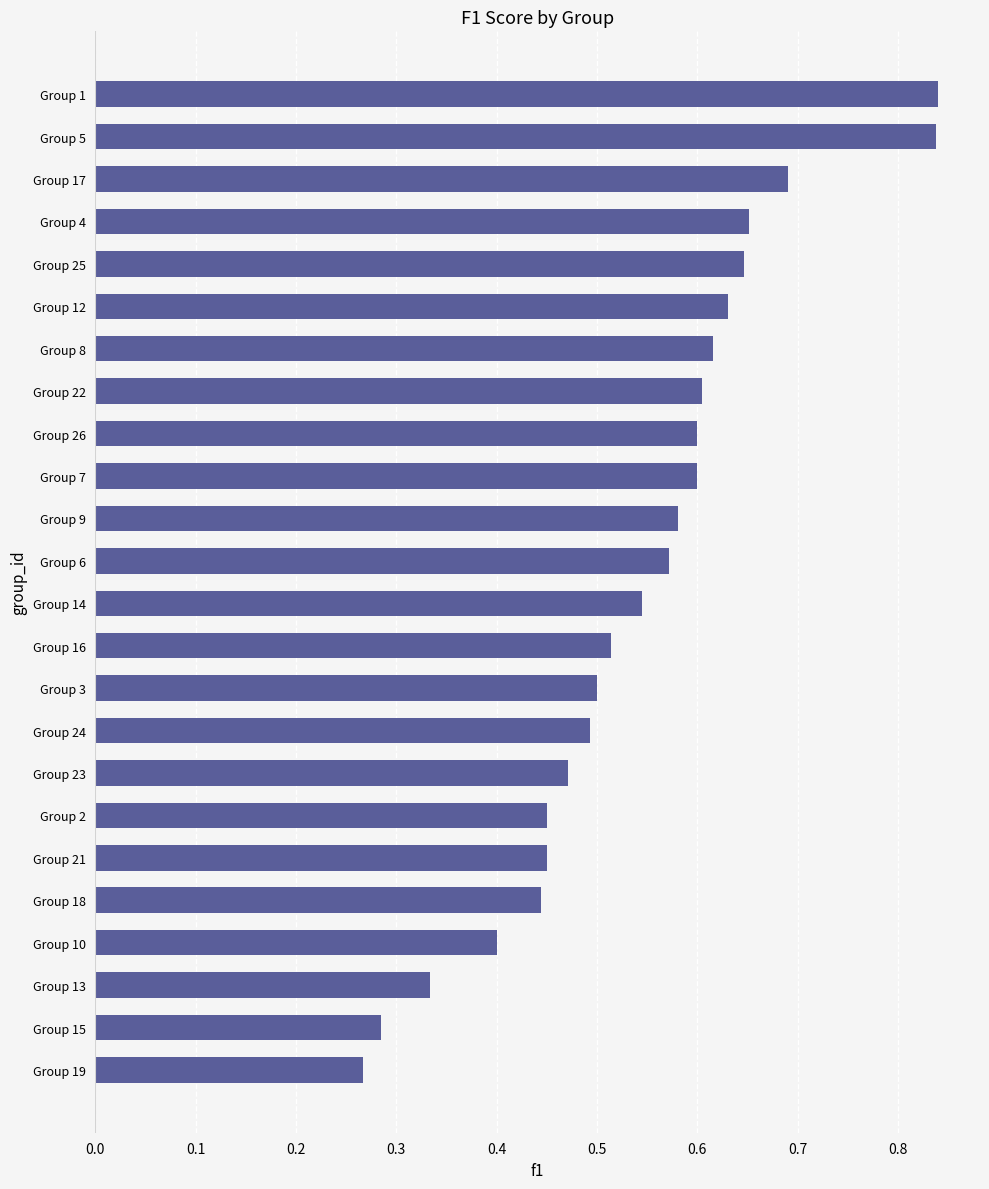

How many bars are there in total?

24